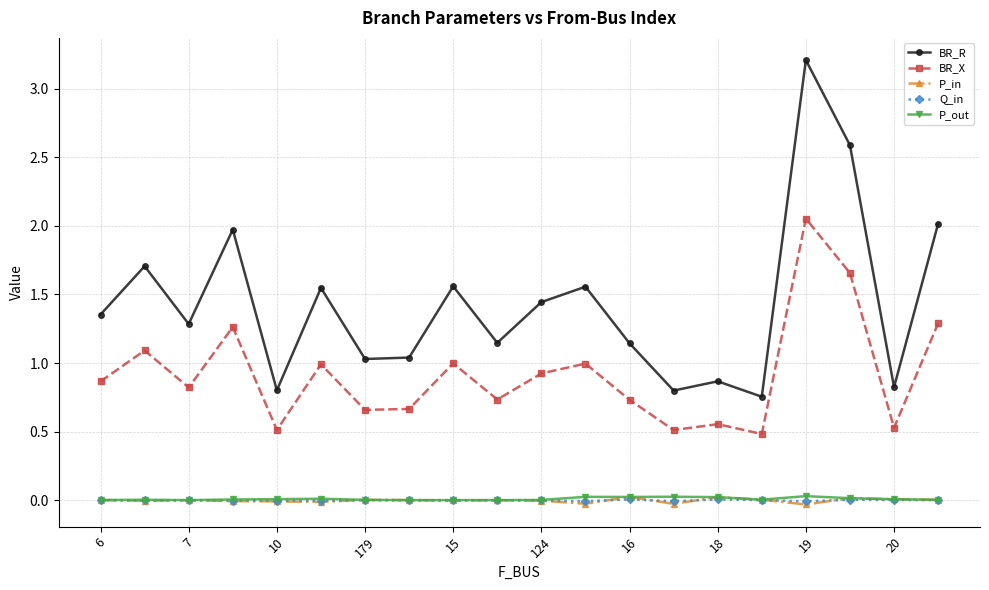

Which series has the largest total across all categories?

BR_R